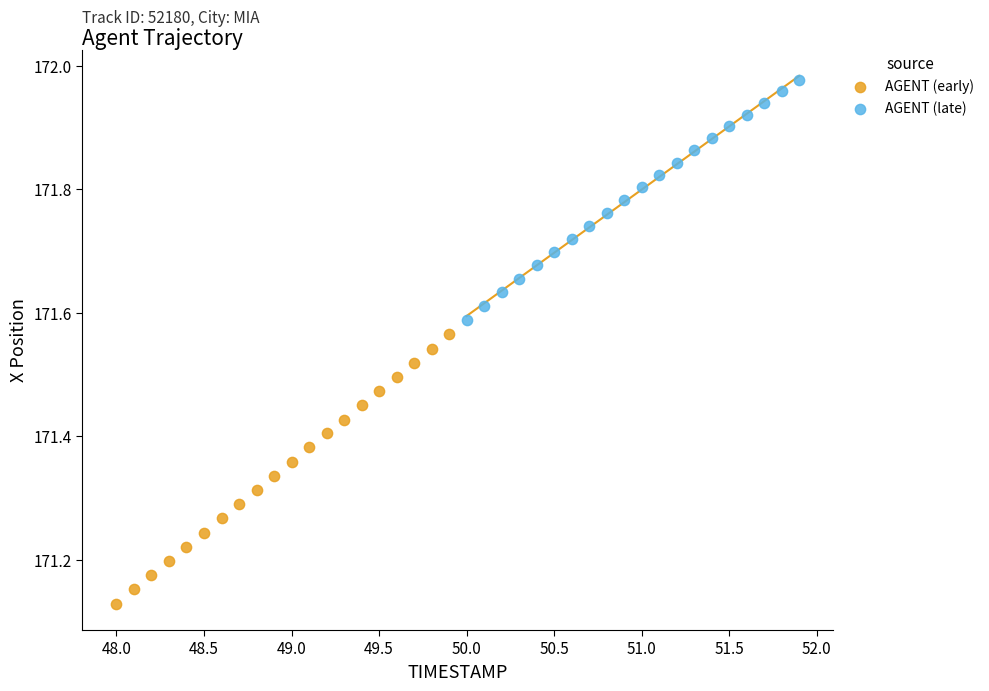

Which series reaches the maximum Y coordinate?

AGENT (late)